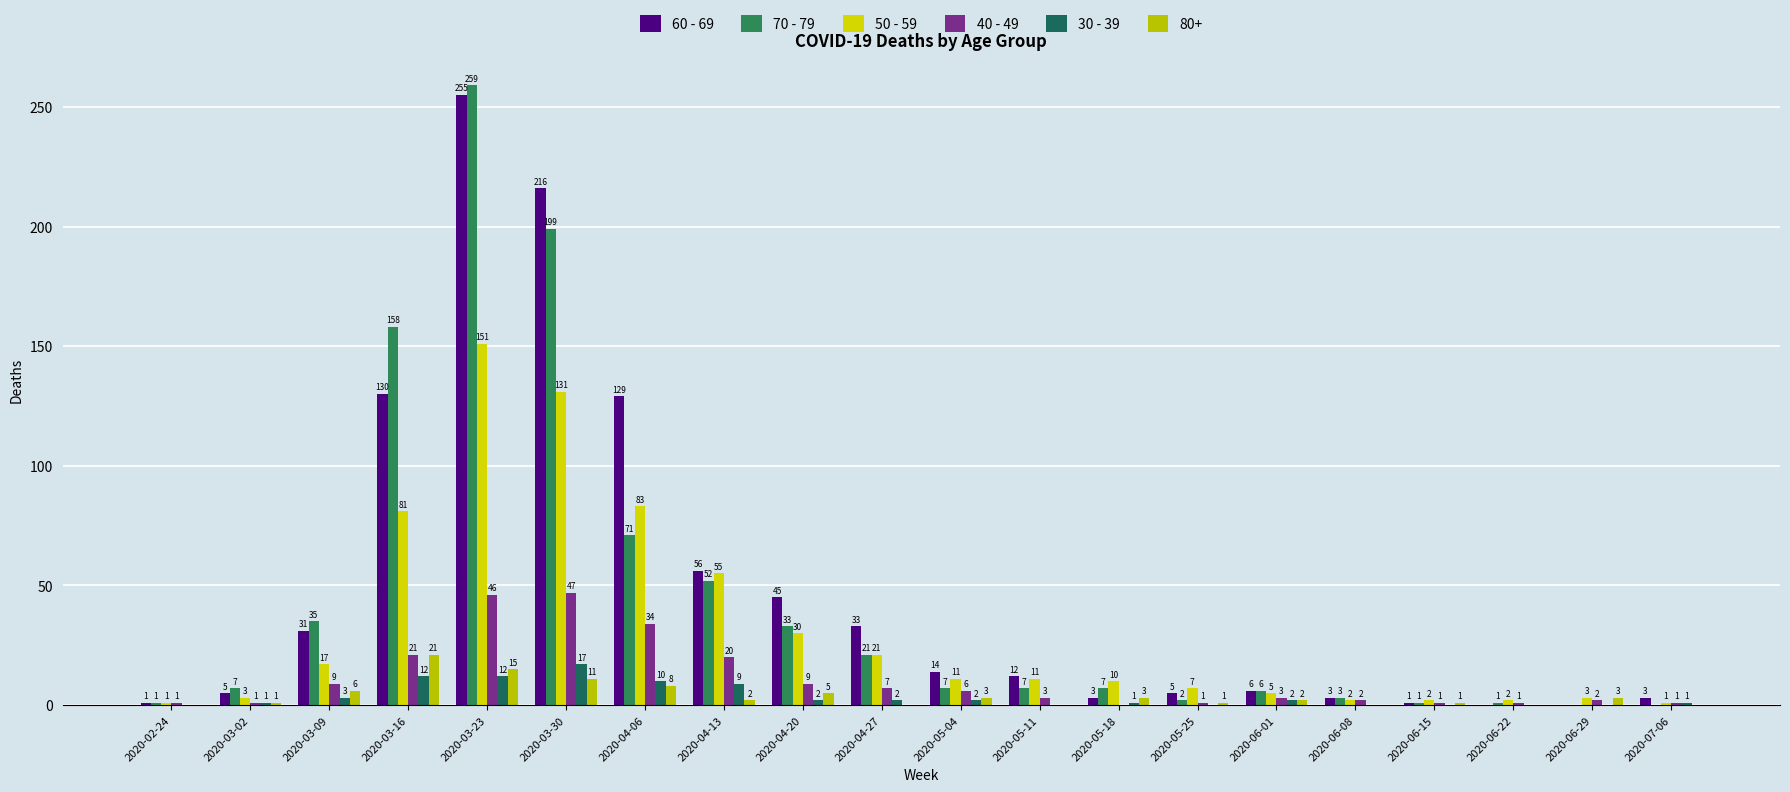

Between 2020-05-11 and 2020-03-16, which is larger?

2020-03-16